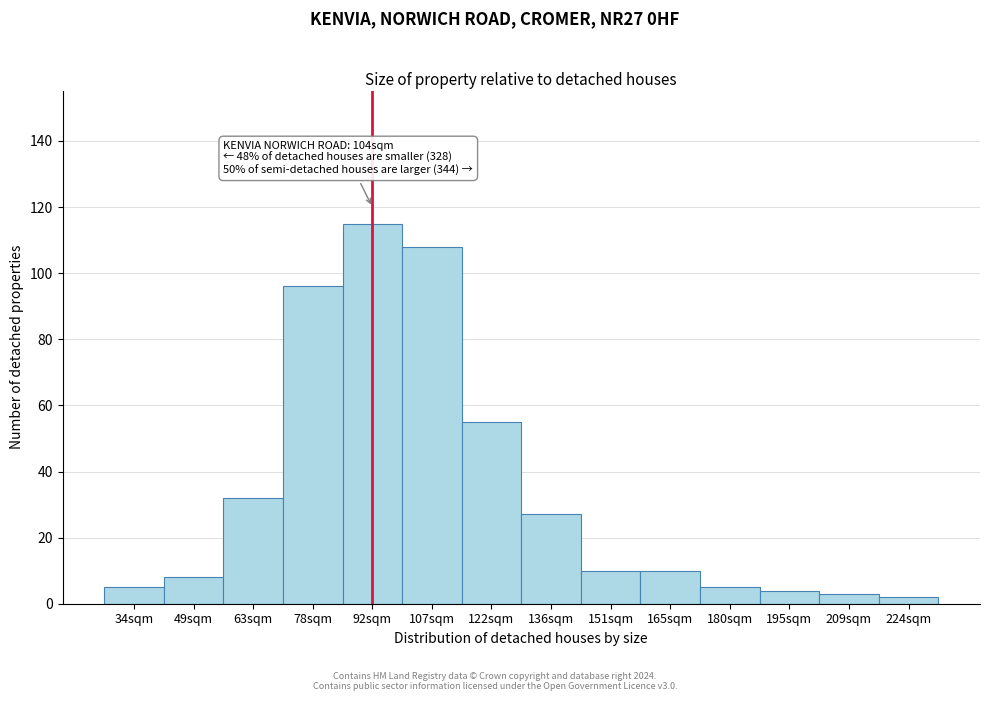

Reading left to right, extract all data points from this chart.

34sqm=5	49sqm=8	63sqm=32	78sqm=96	92sqm=115	107sqm=108	122sqm=55	136sqm=27	151sqm=10	165sqm=10	180sqm=5	195sqm=4	209sqm=3	224sqm=2